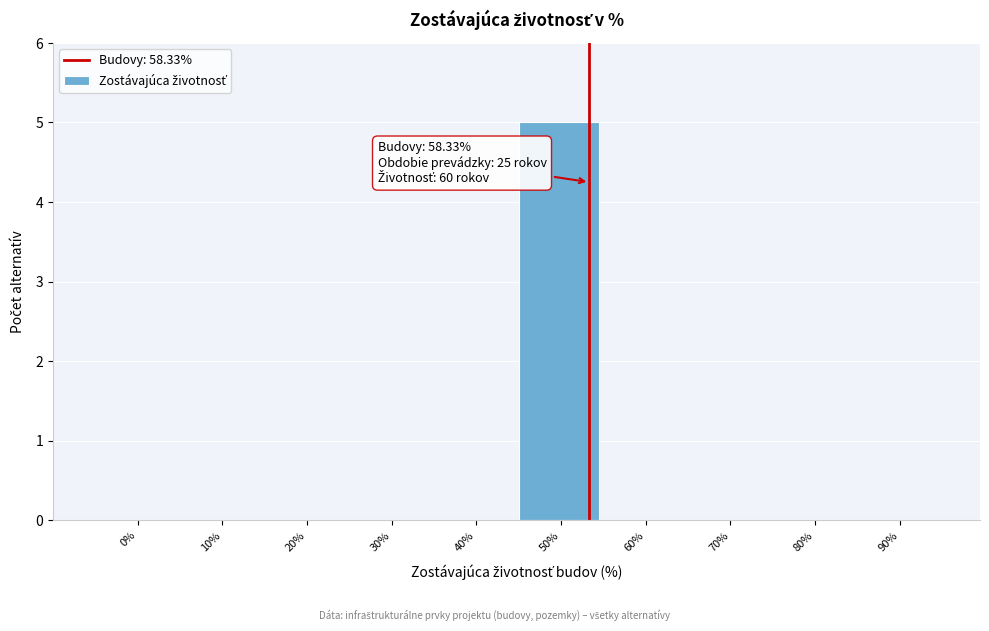

Reading left to right, extract all data points from this chart.

0%=0	10%=0	20%=0	30%=0	40%=0	50%=5	60%=0	70%=0	80%=0	90%=0